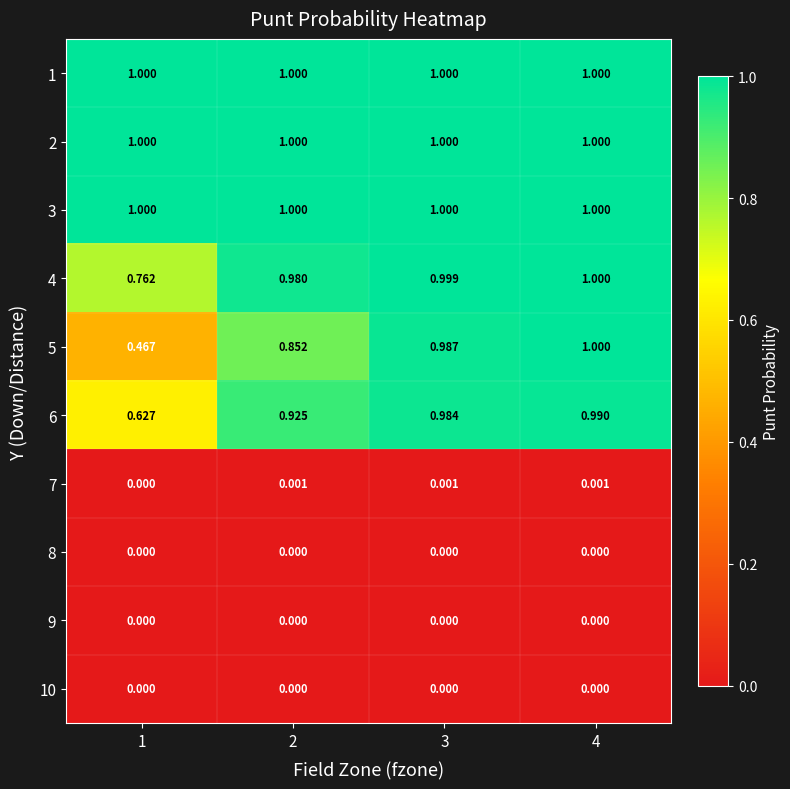

What is the total value across all series at 1?

4.9